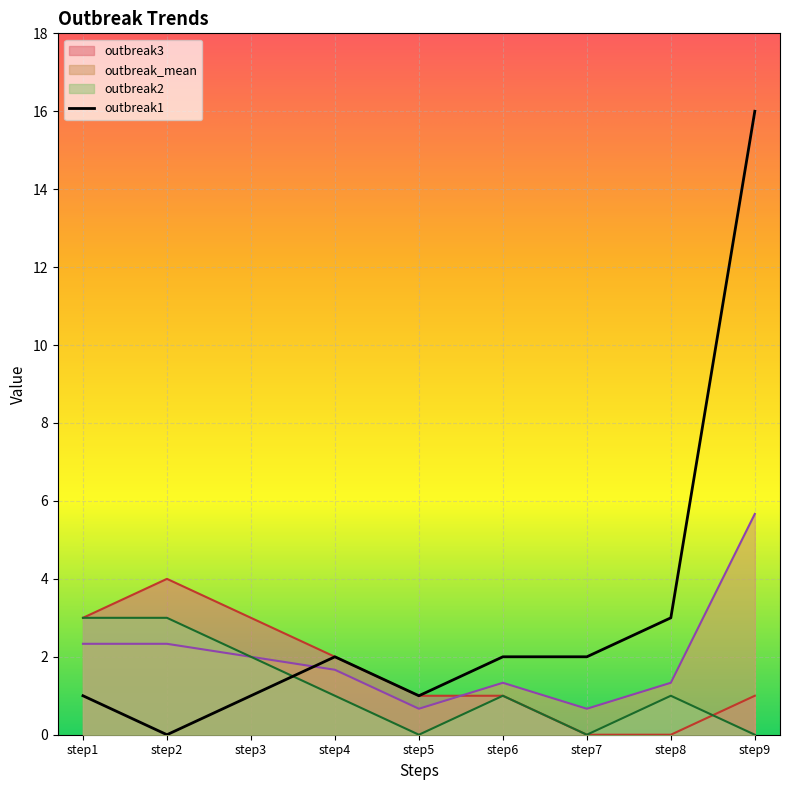

In outbreak1, how many points are lower than both neighbors (excluding endpoints)?

2